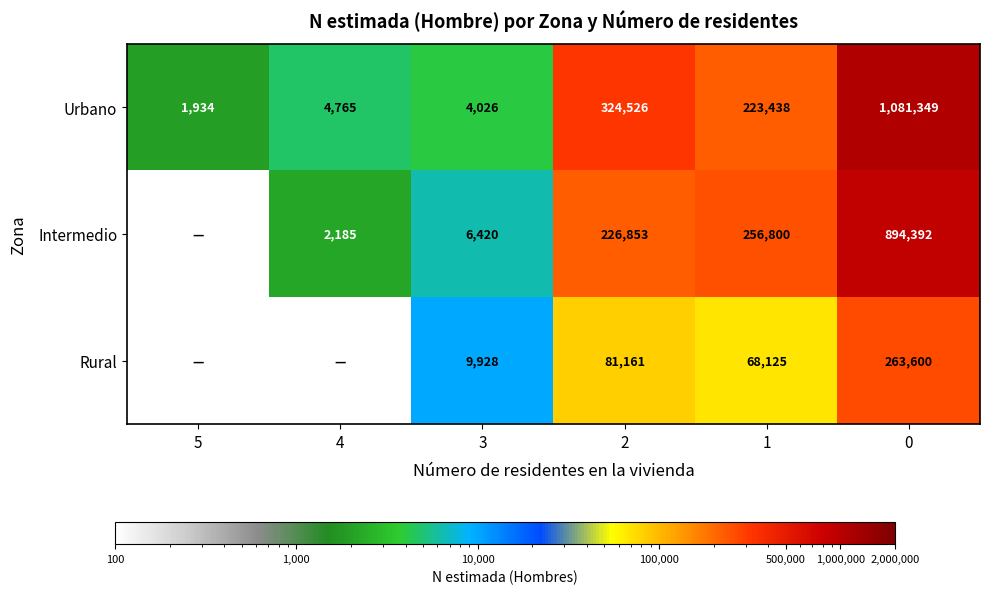

What is the spread (max minus min) of values at 2?

243365